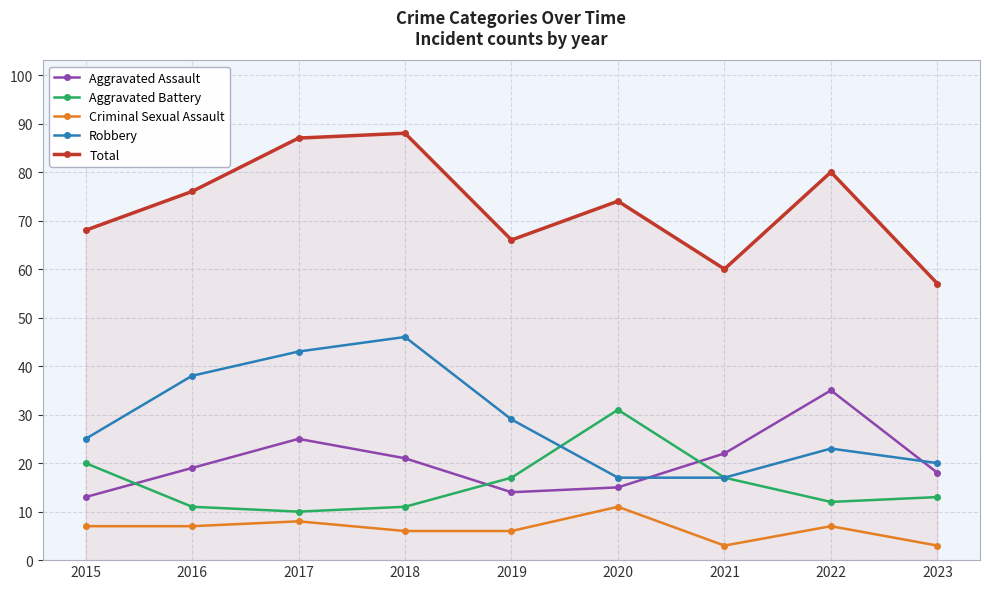

Reading right to left, transcribe all the data shown in this chart.

Aggravated Assault: 2023=18	2022=35	2021=22	2020=15	2019=14	2018=21	2017=25	2016=19	2015=13
Aggravated Battery: 2023=13	2022=12	2021=17	2020=31	2019=17	2018=11	2017=10	2016=11	2015=20
Criminal Sexual Assault: 2023=3	2022=7	2021=3	2020=11	2019=6	2018=6	2017=8	2016=7	2015=7
Robbery: 2023=20	2022=23	2021=17	2020=17	2019=29	2018=46	2017=43	2016=38	2015=25
Total: 2023=57	2022=80	2021=60	2020=74	2019=66	2018=88	2017=87	2016=76	2015=68